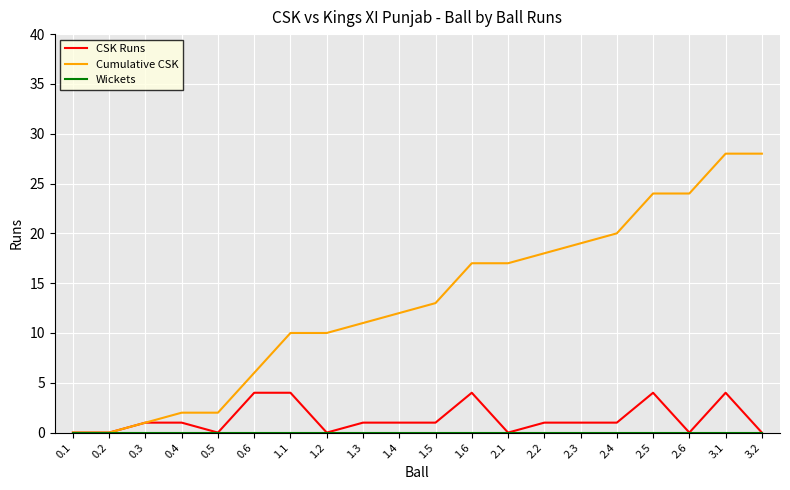

What is the highest value of the CSK Runs series?

4